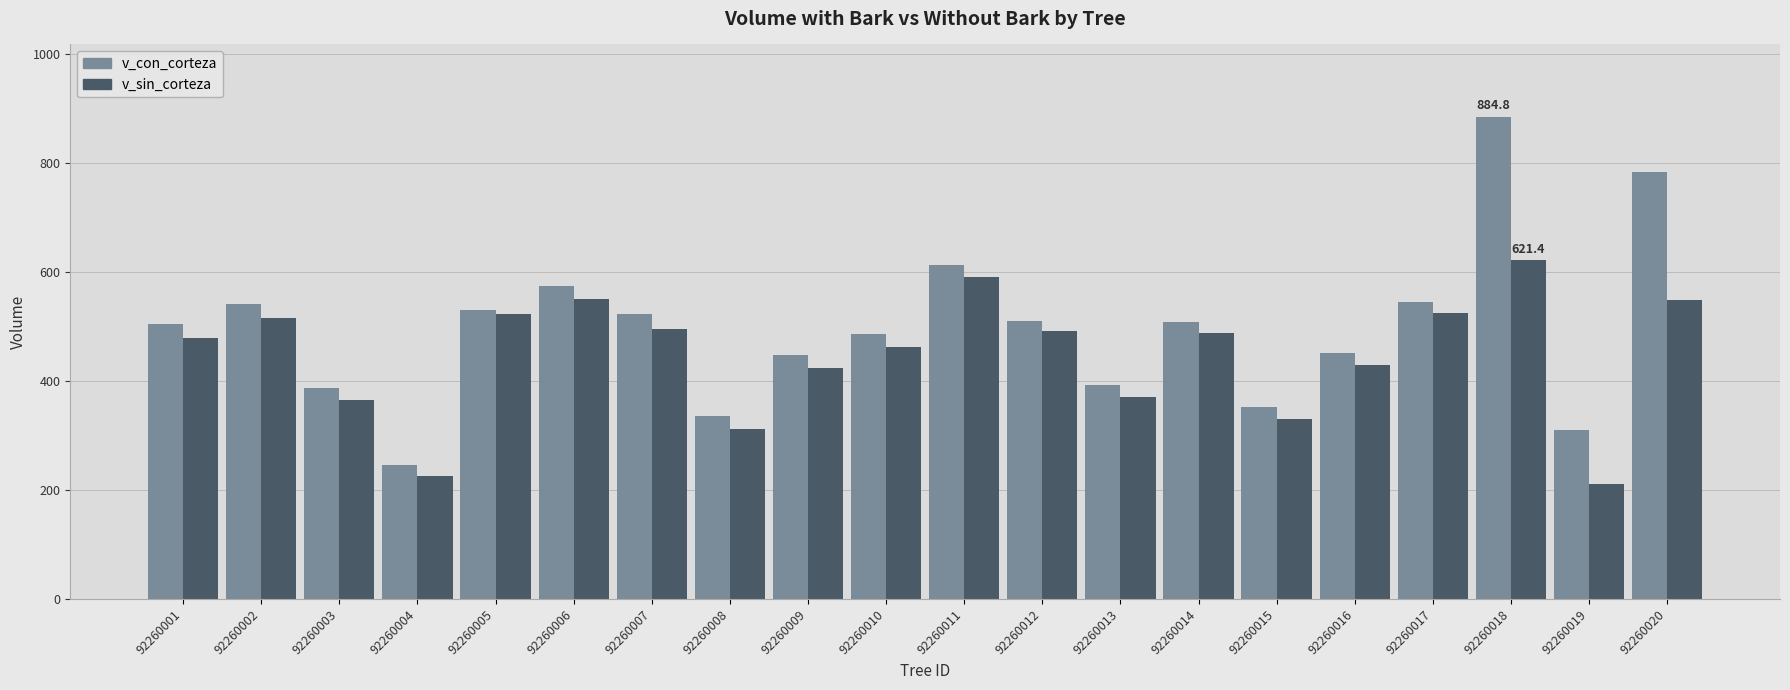

What is the smallest value displayed?

210.5